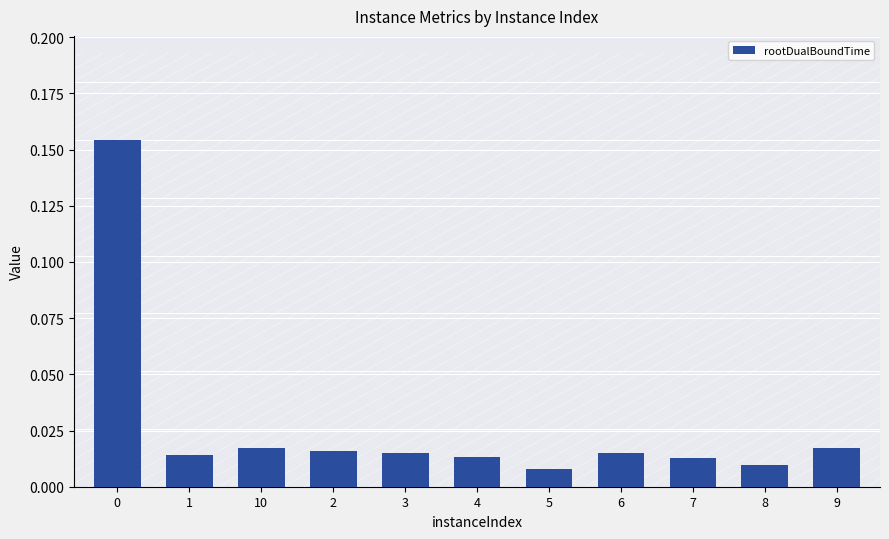

What is the sum of all values?

0.3